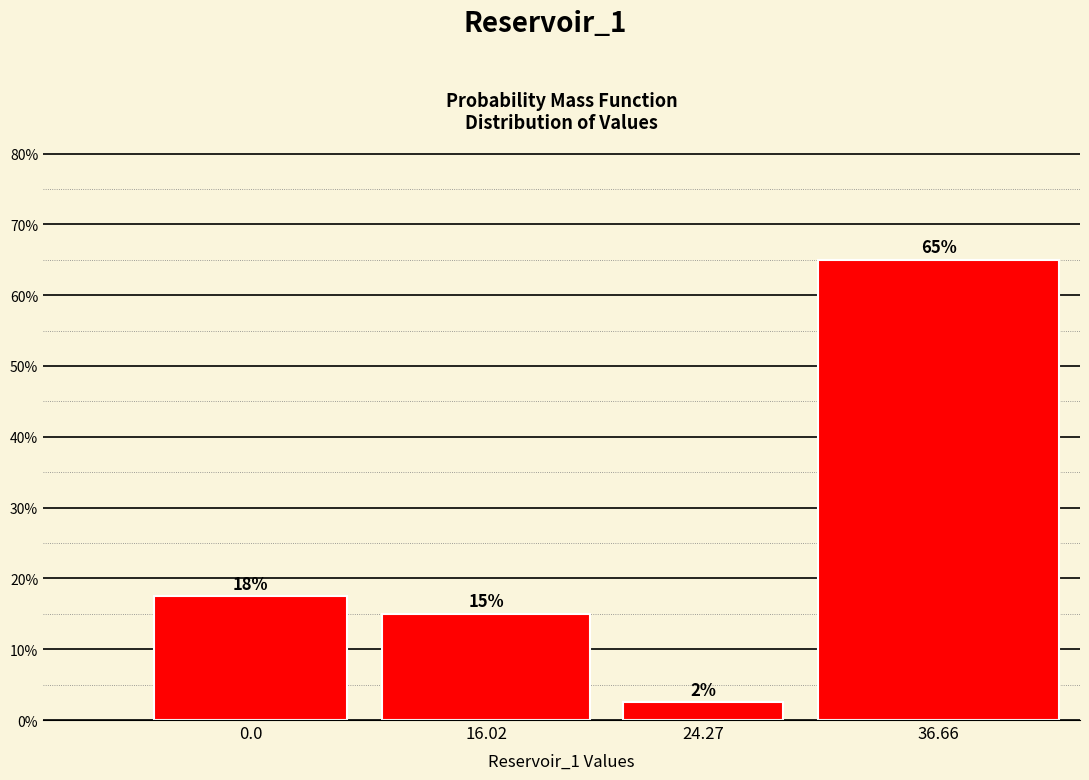

At which category does the chart reach its minimum across all series?

24.27